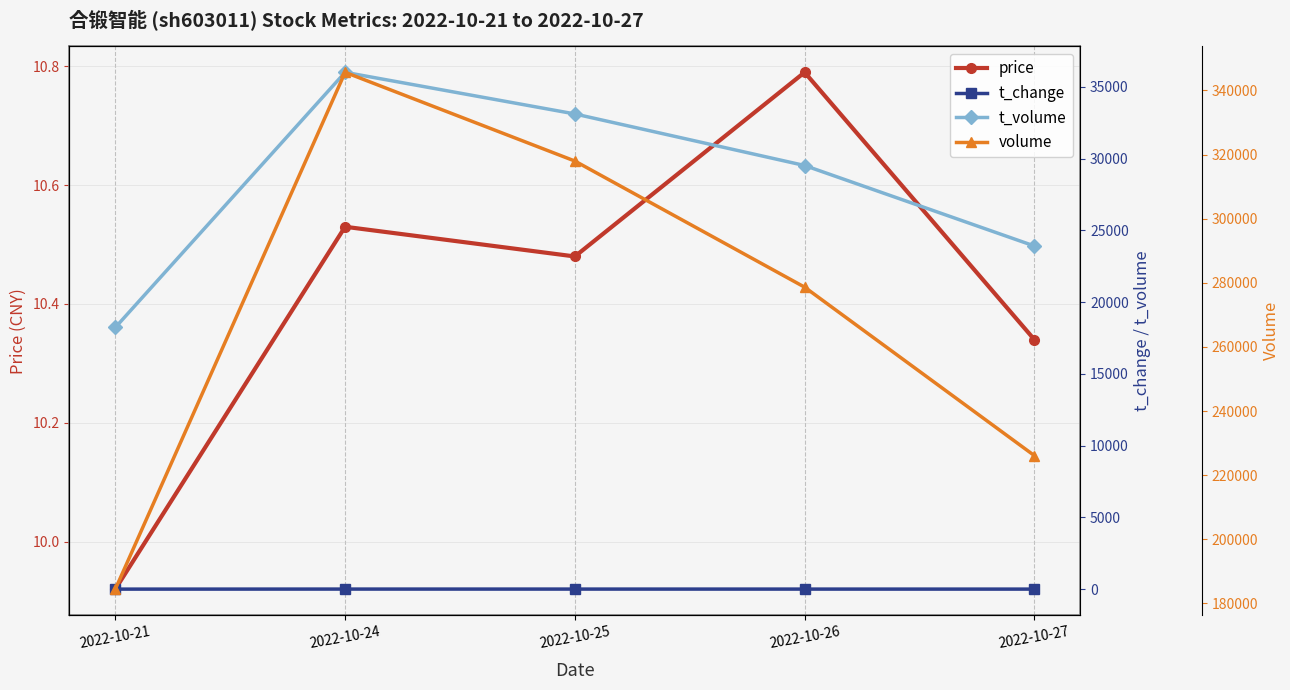

Where is the first local maximum for t_volume?

2022-10-24